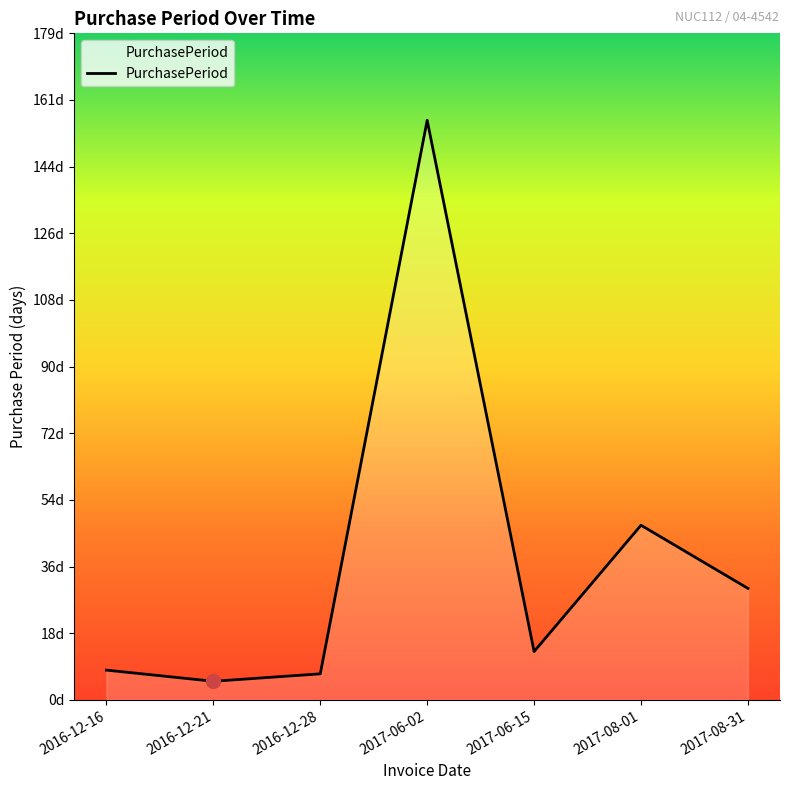

What is the difference between the second highest and minimum values?

42